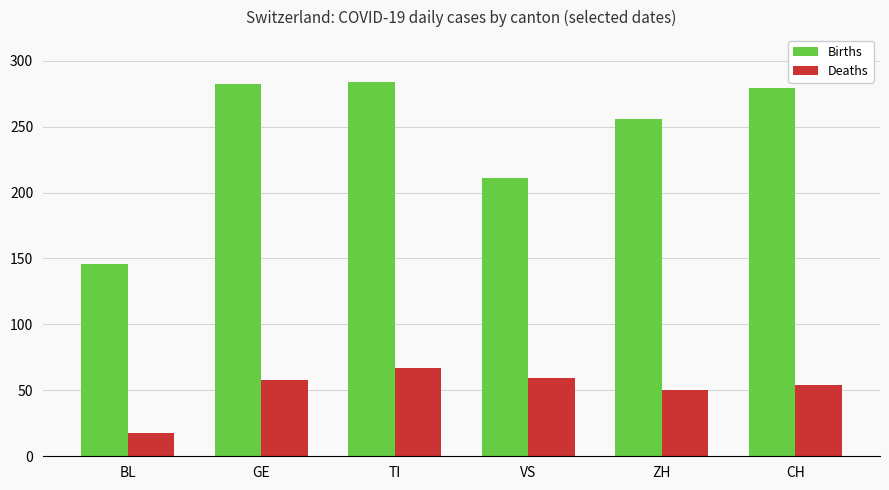

The value of Deaths at TI is 46. True or false?

False